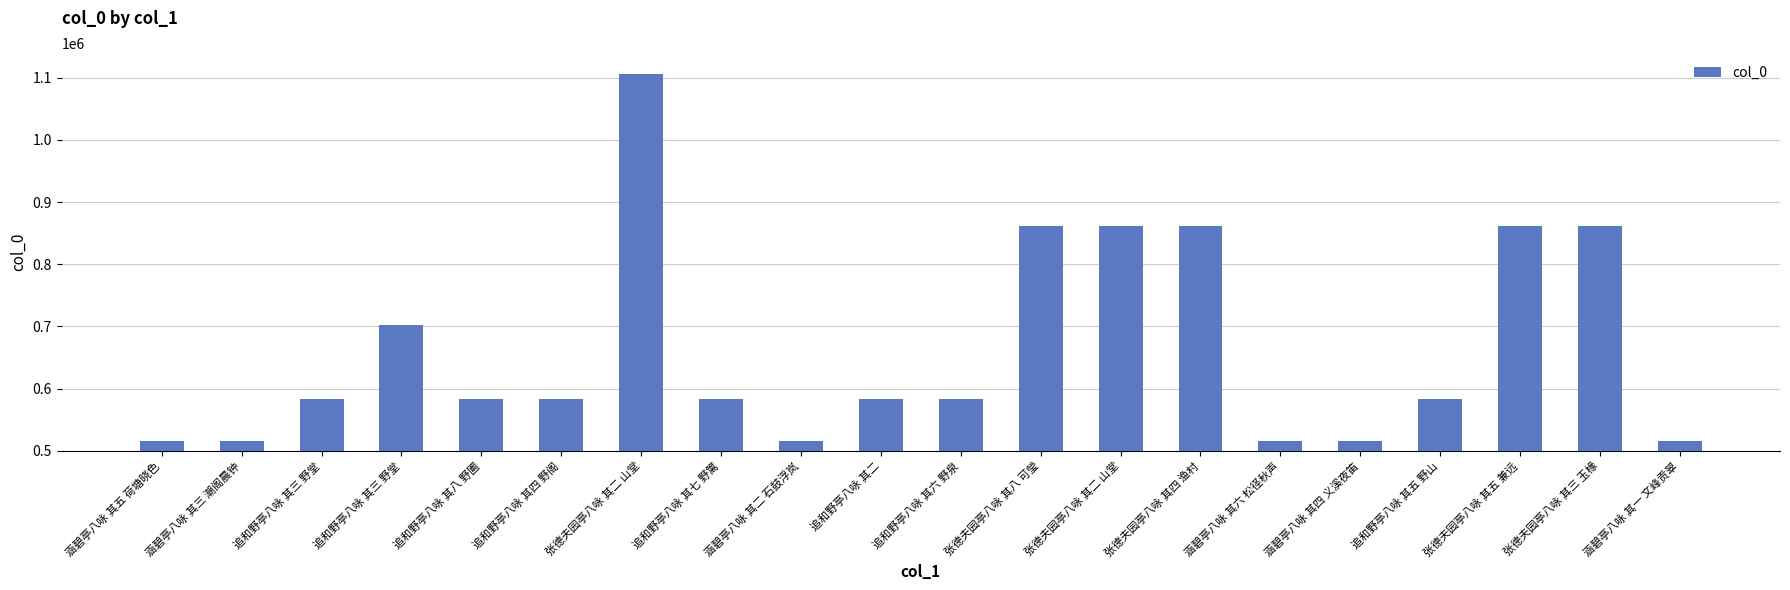

Count the number of categories in the chart.

20